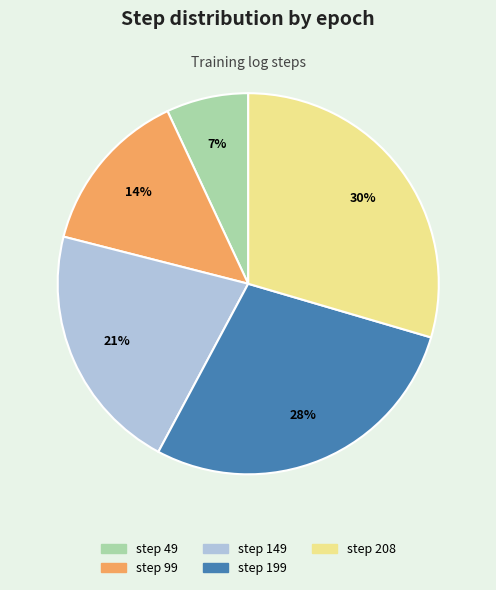

What is the ratio of the value at step 208 to the value at step 99?

2.1